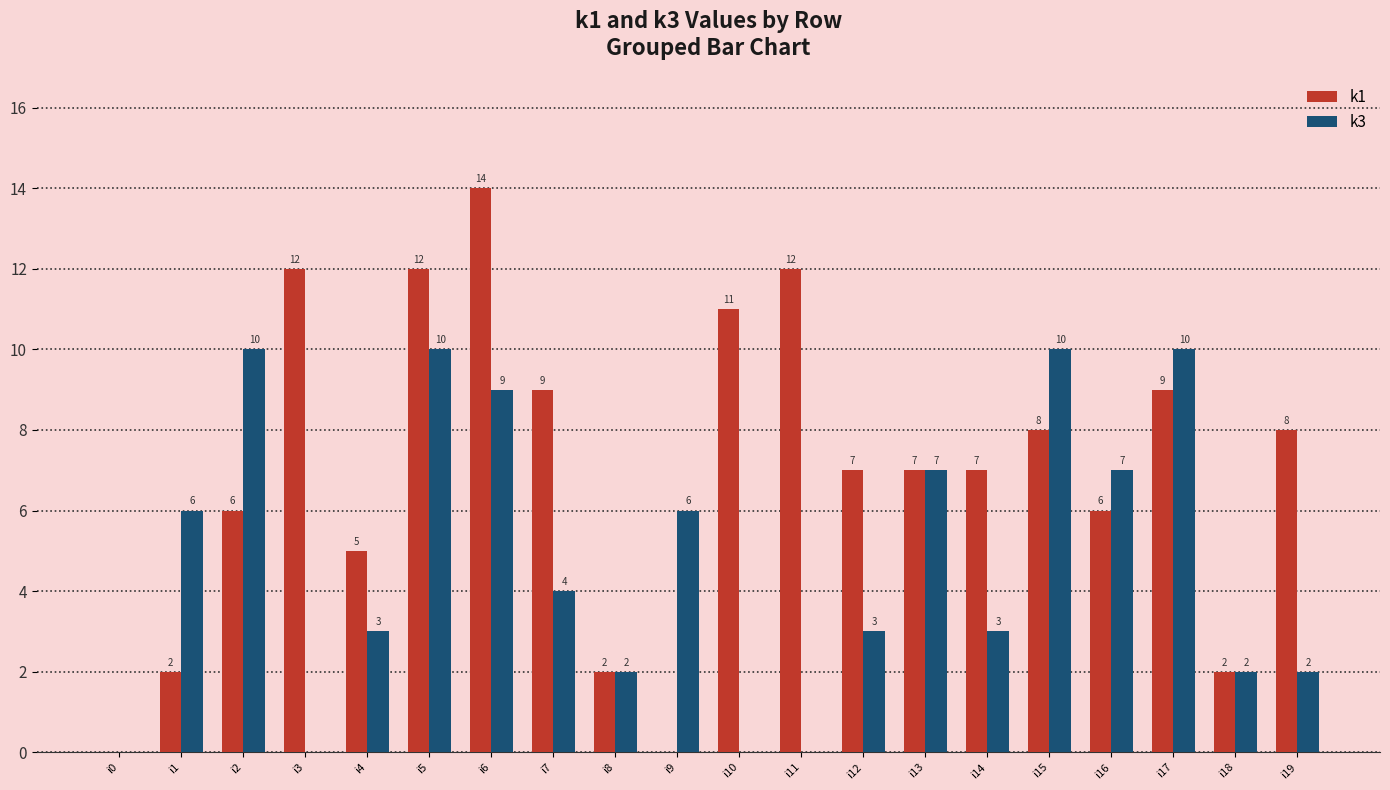

How many k3 values are between 2 and 9?

12